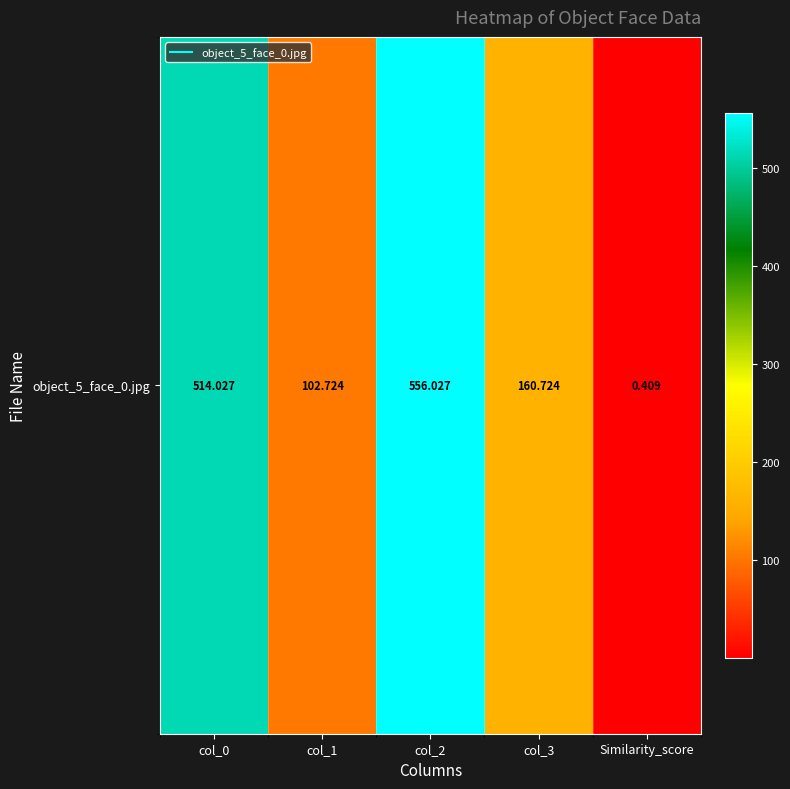

What is the approximate value at col_0?

514.0